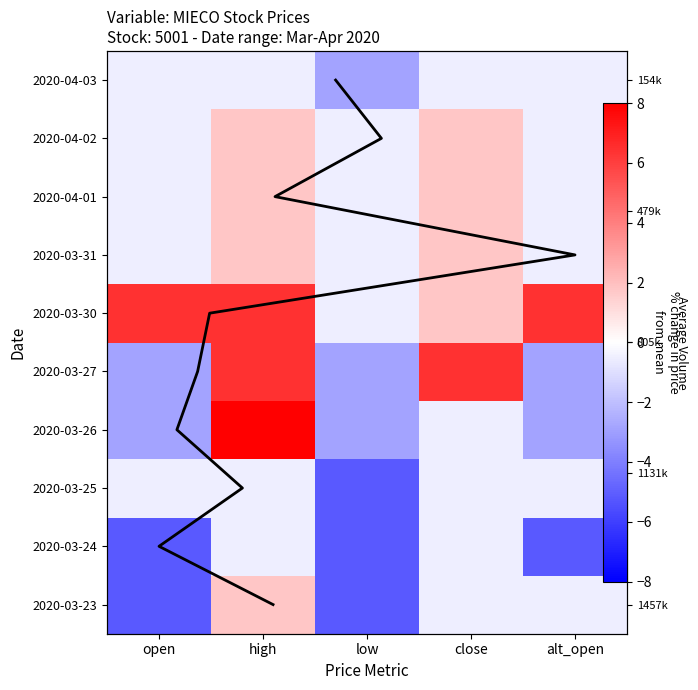

The value of 2020-03-26 at alt_open is -2.8. True or false?

True